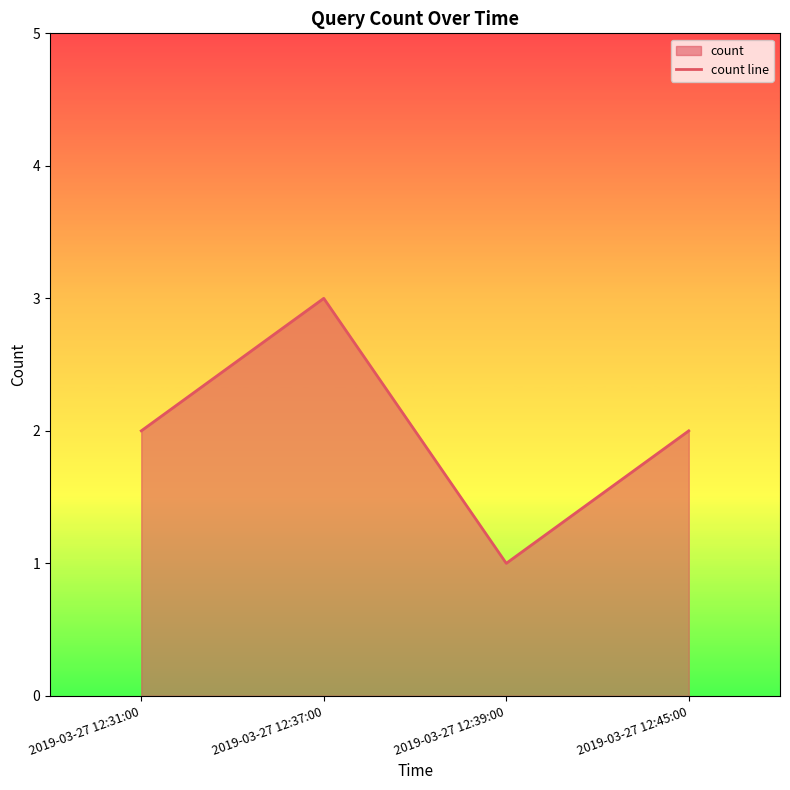

The value at 2019-03-27 12:37:00 is 1. True or false?

False